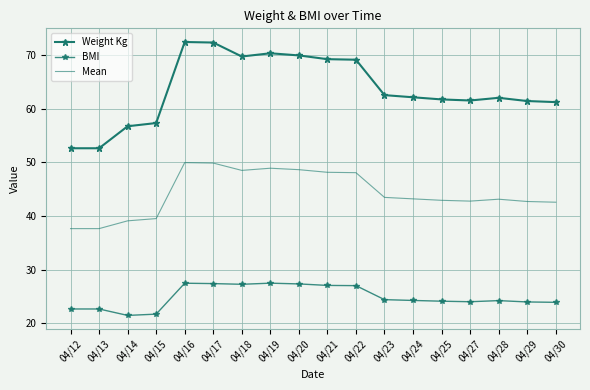

What is the total value across all series at 04/12?

112.9